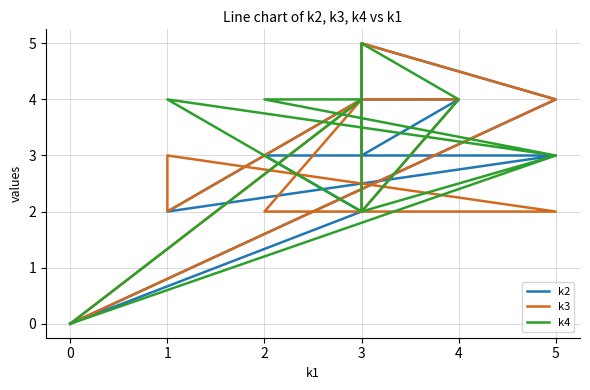

Which series changed the most between 1 and 2?

k3